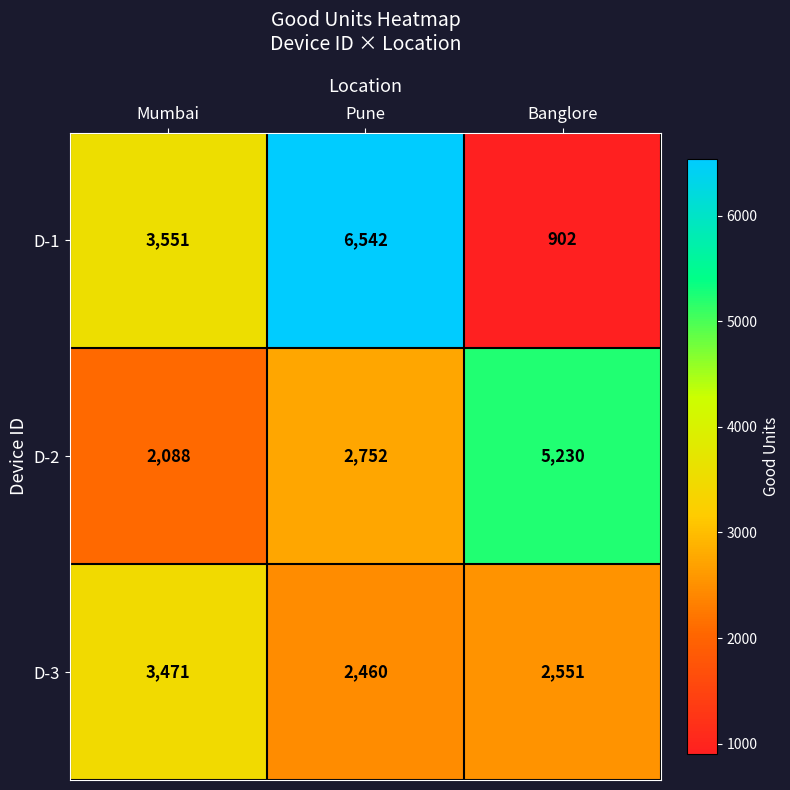

The D-3 series shows 5051 at Mumbai. True or false?

False